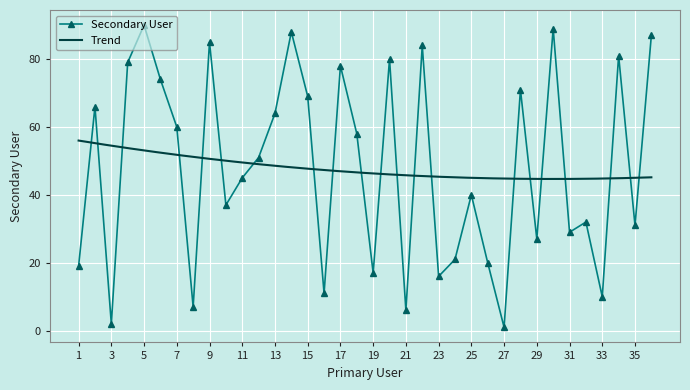

How many interior local valleys does the Secondary User series have?

12